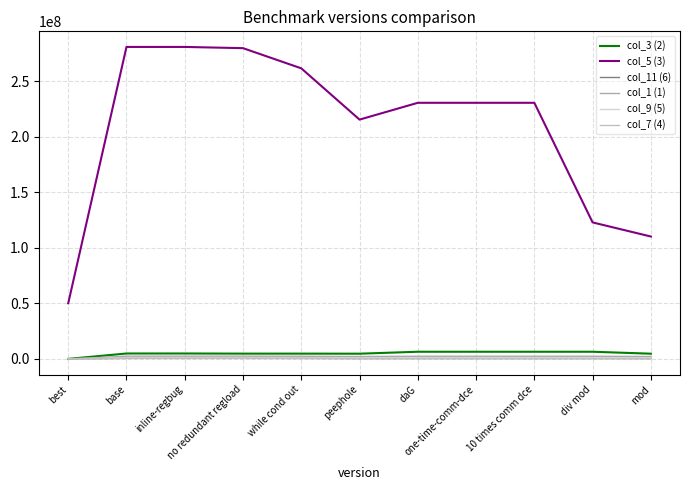

How many lines are shown in the chart?

6